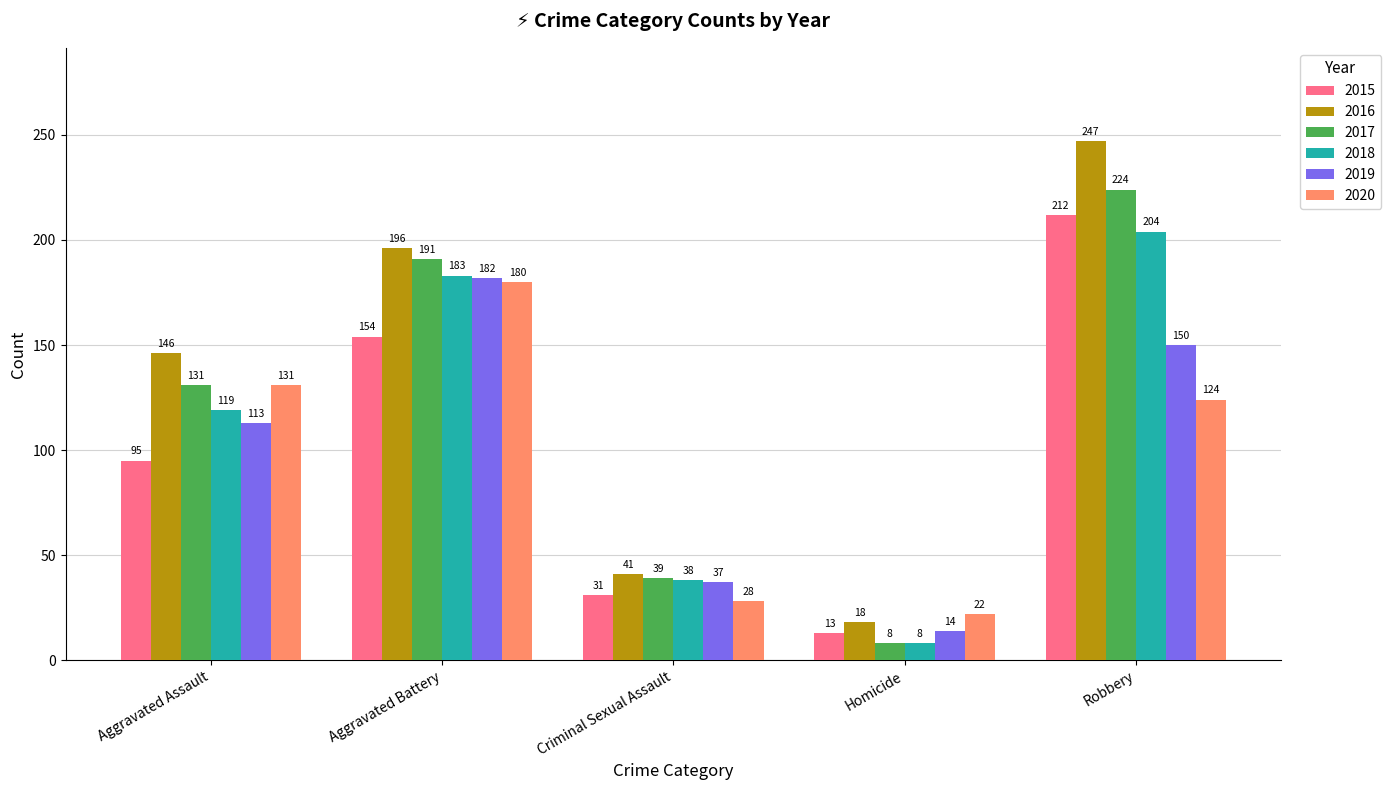

Where is 2015 nearest to the value 112?

Aggravated Assault